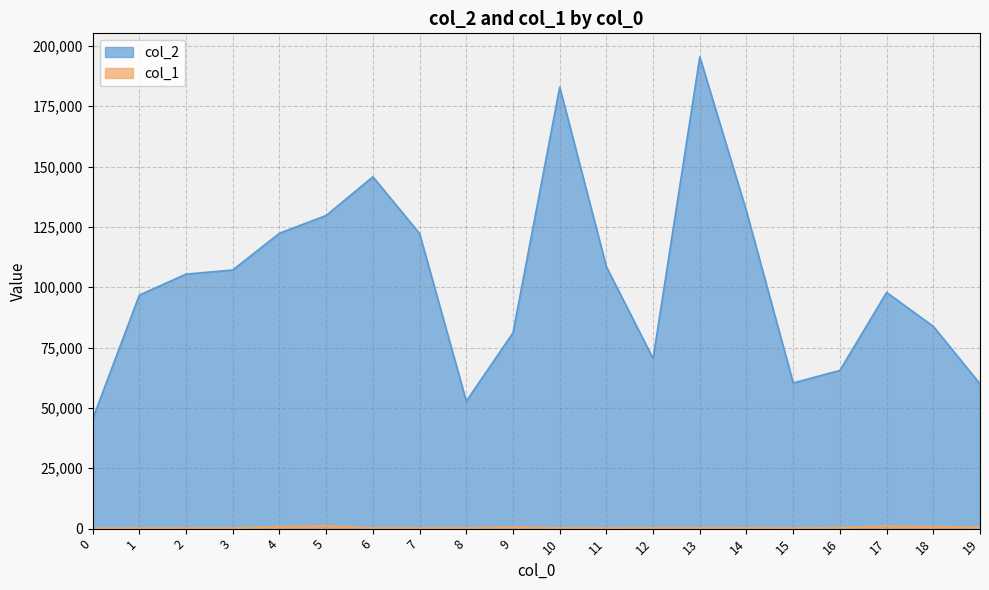

Is the value of col_1 at 3 greater than the value of col_2 at 18?

No